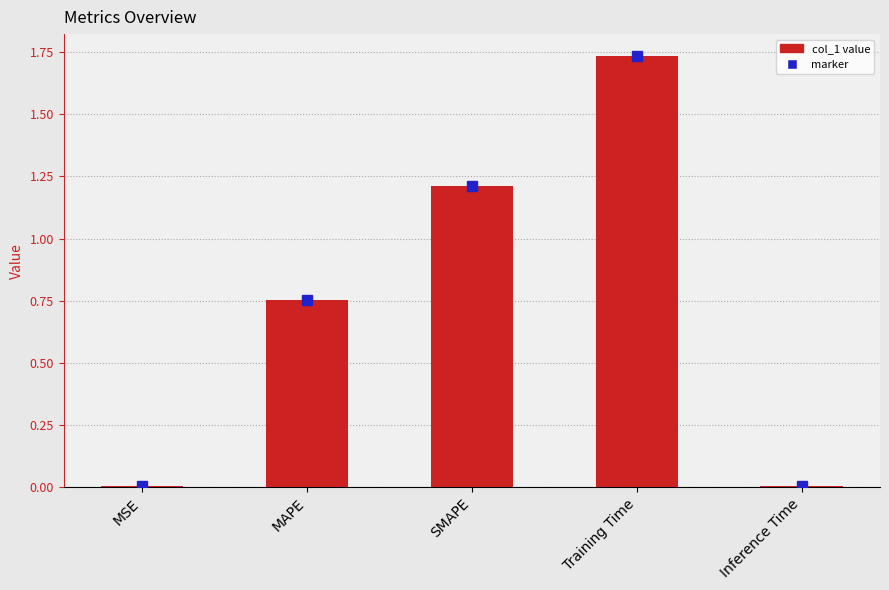

What is the sum of all values?

3.7